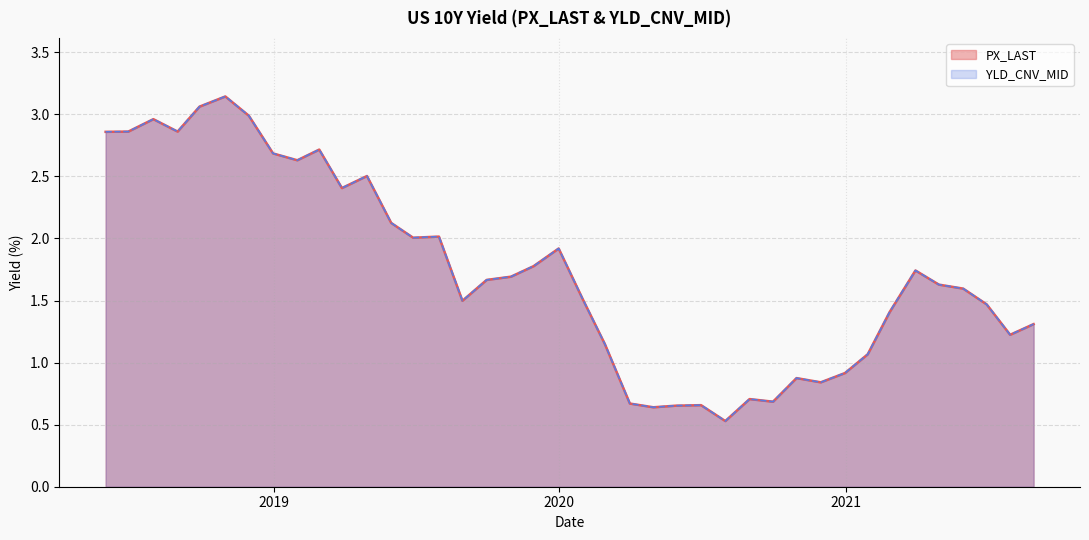

True or false: PX_LAST and YLD_CNV_MID intersect in this chart.

False